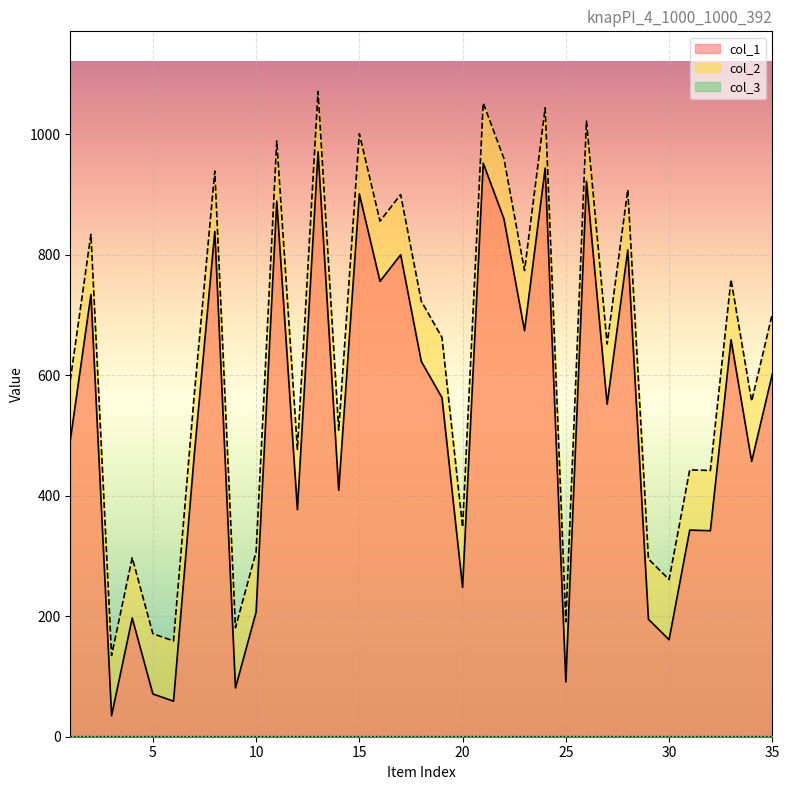

True or false: col_2 and col_1 intersect in this chart.

False